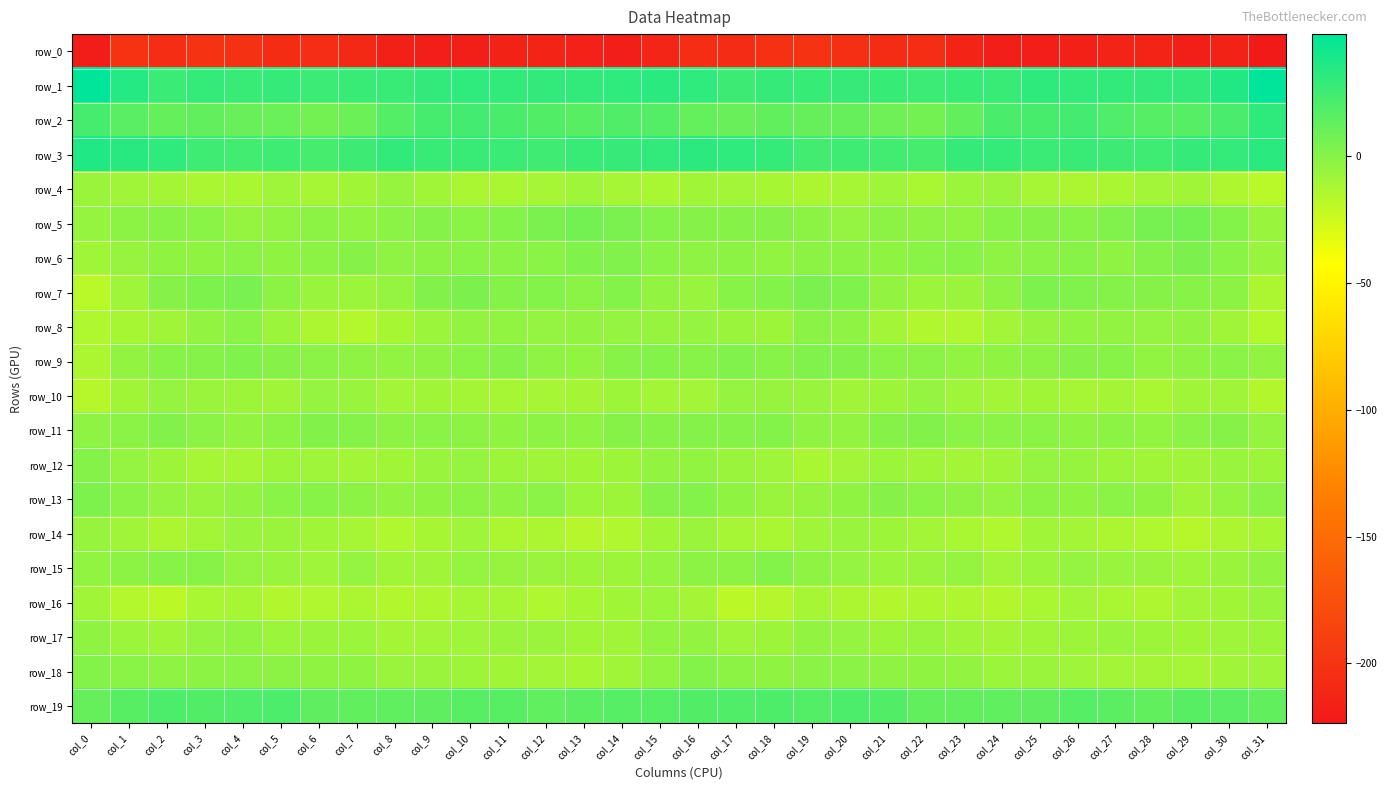

Where does the row_10 series first go above -9?

col_2